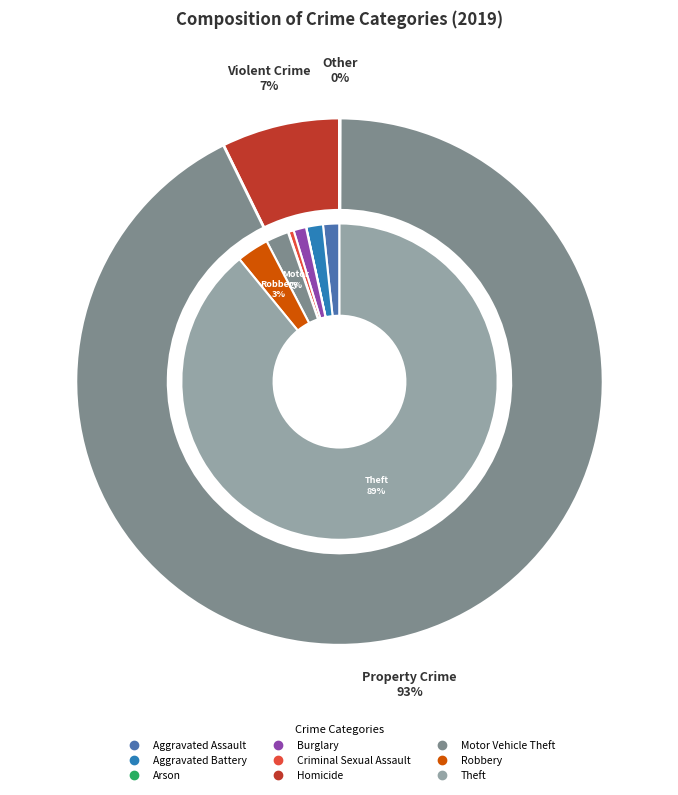

To the nearest percent, what is the difference between the Aggravated Assault and Homicide slice percentages?

2%